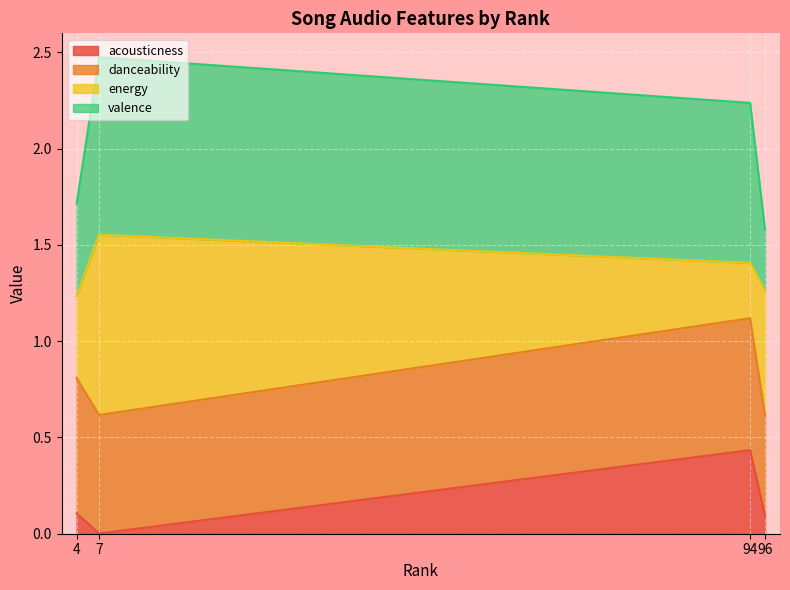

True or false: acousticness has a value of 0.3 at 94.

False